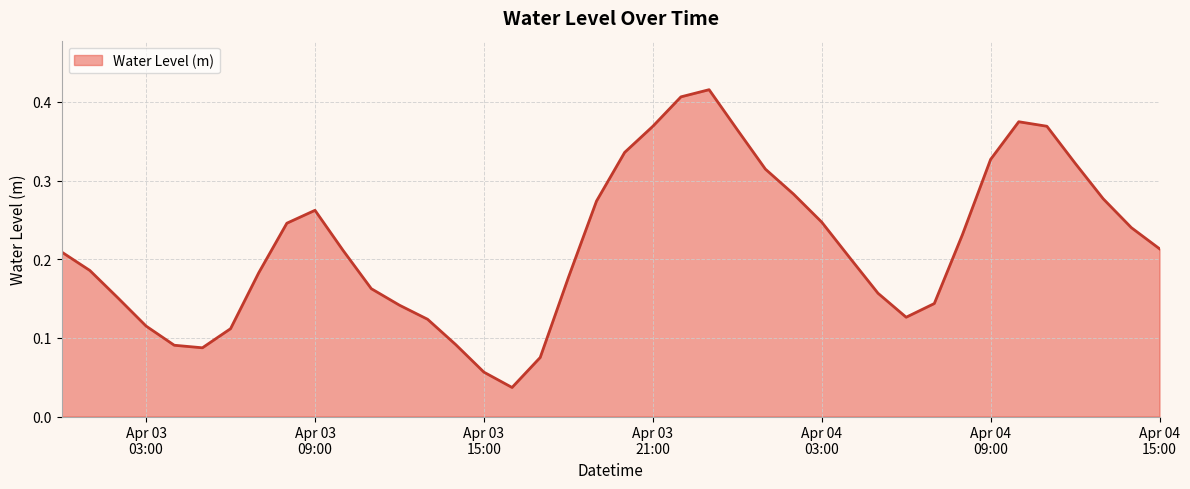

How many lines are shown in the chart?

1